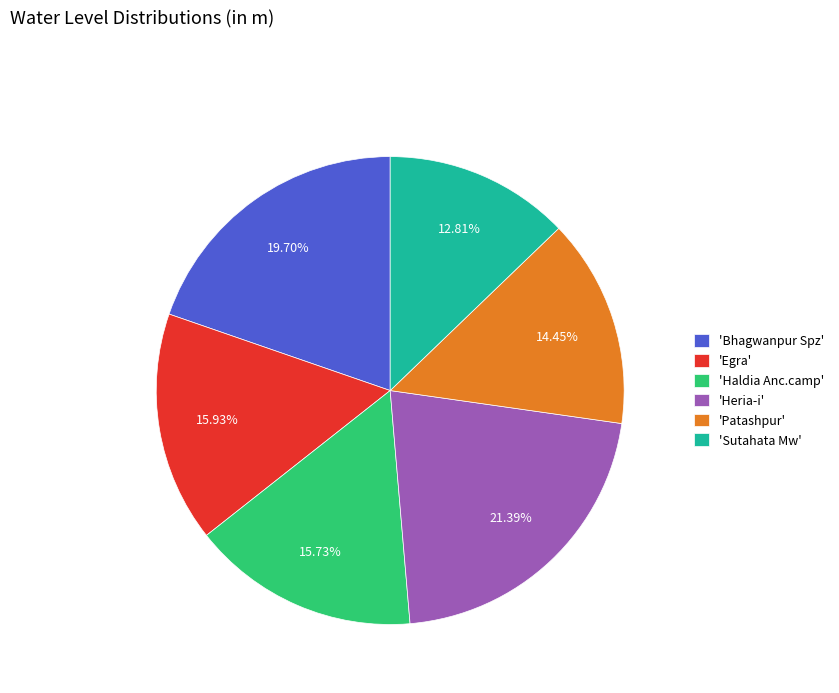

Between 'Bhagwanpur Spz' and 'Haldia Anc.camp', which is larger?

'Bhagwanpur Spz'